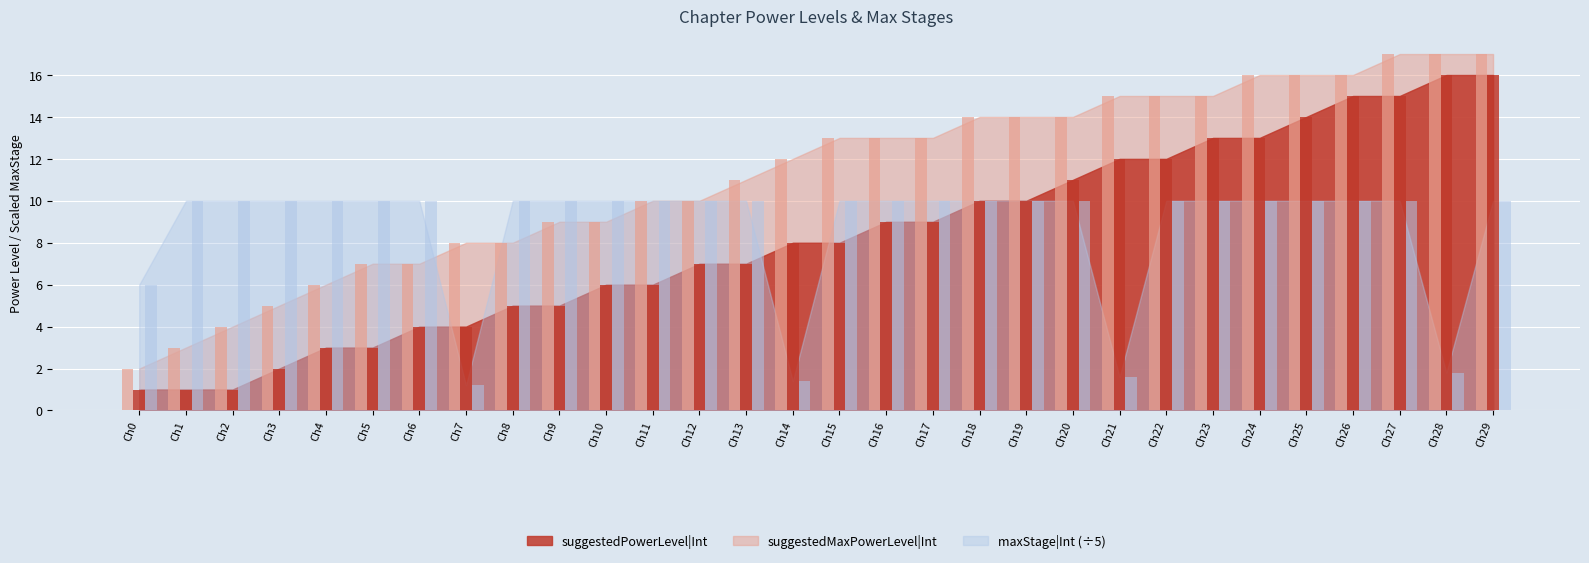

What is the sum of the maxStage|Int values at Ch12 and Ch0?

16.0